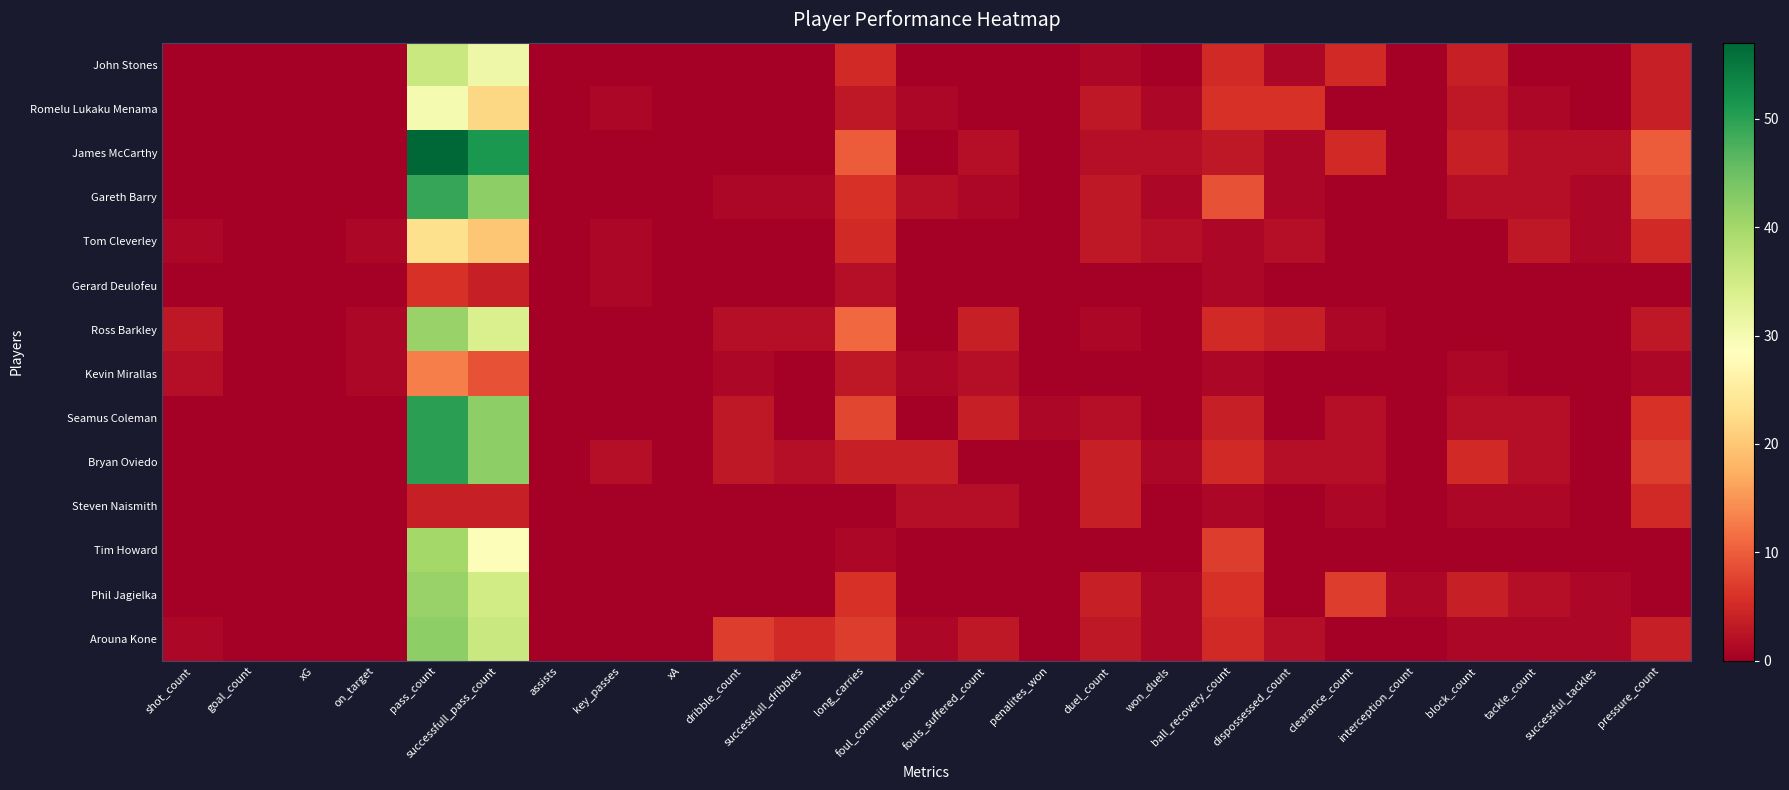

At which category does the chart reach its peak across all series?

pass_count